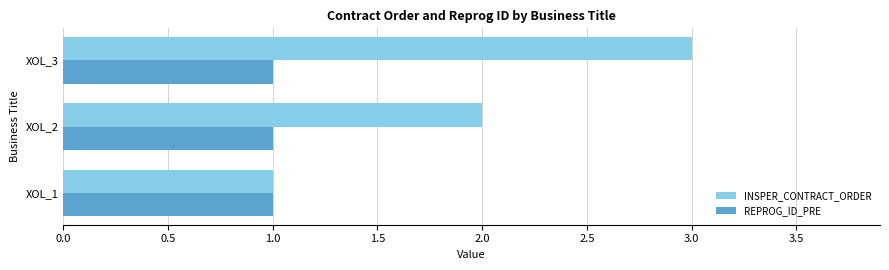

What is the smallest value displayed?

1